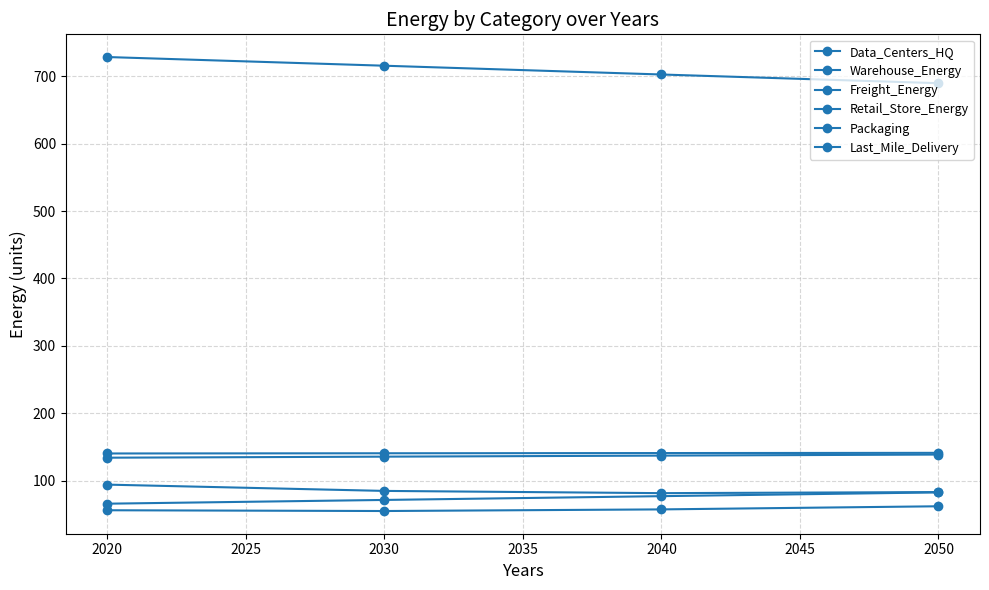

Is this an area chart (filled region under the line)?

No